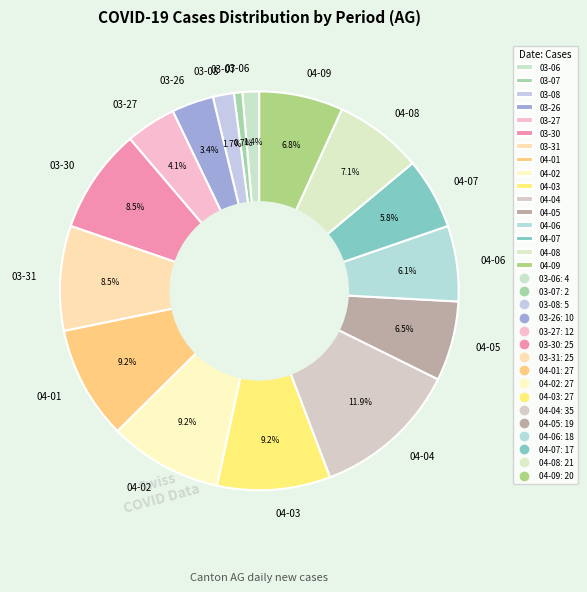

Between 04-08 and 03-07, which is larger?

04-08